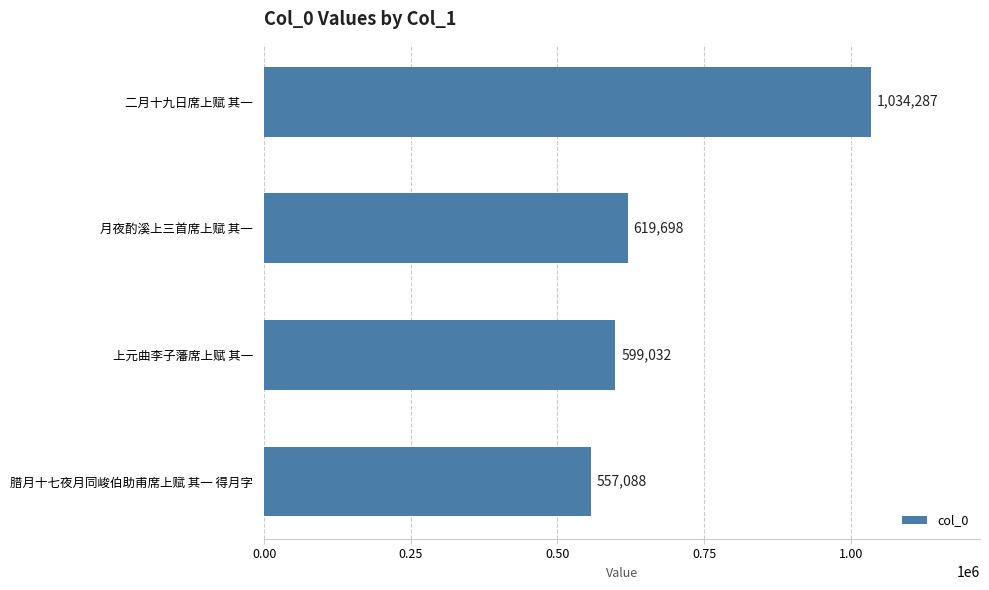

Reading top to bottom, list all the values displayed in this chart.

二月十九日席上赋 其一=1034287	月夜酌溪上三首席上赋 其一=619698	上元曲李子藩席上赋 其一=599032	腊月十七夜月同峻伯助甫席上赋 其一 得月字=557088